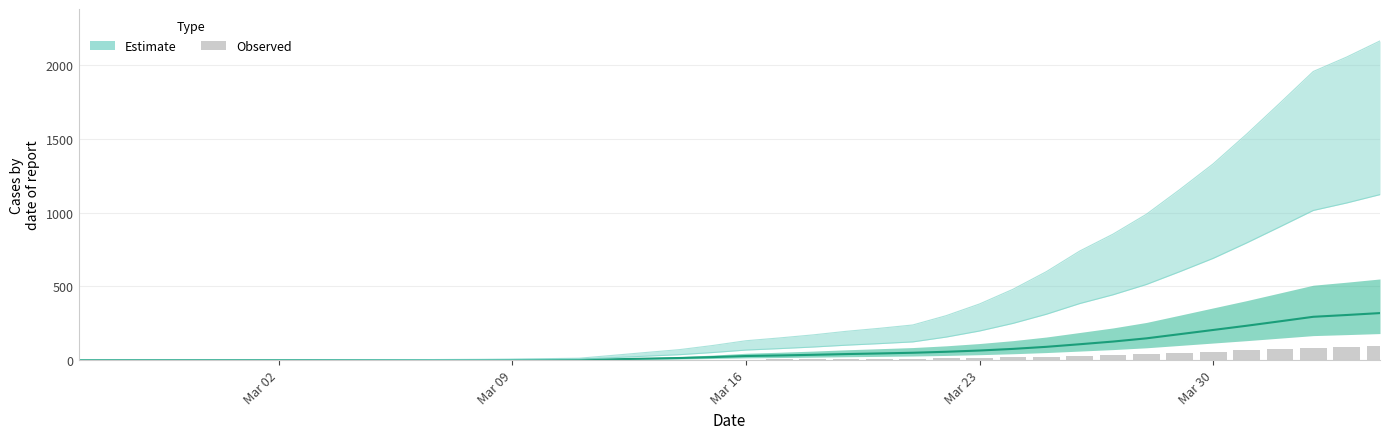

Does the chart contain stacked bars?

No